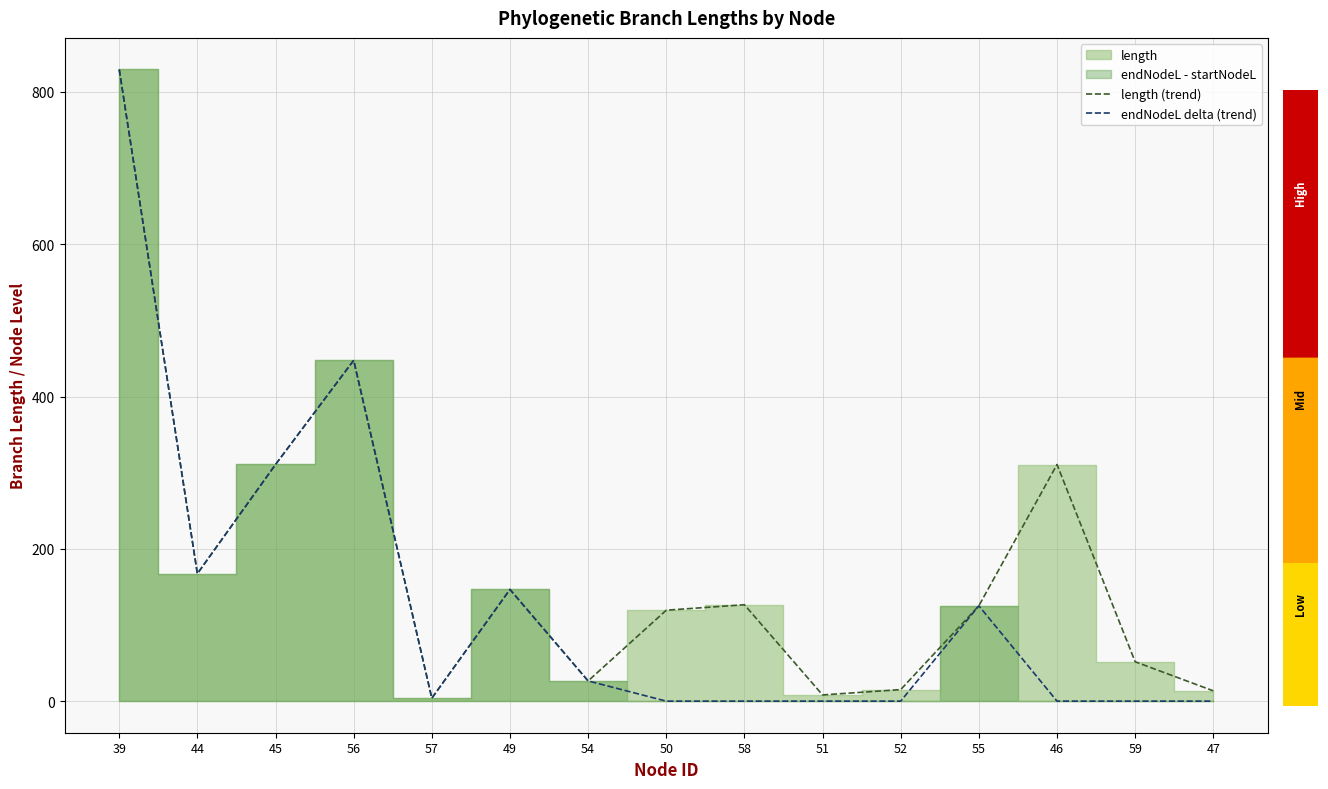

At how many categories does at least one series exceed 148?

5